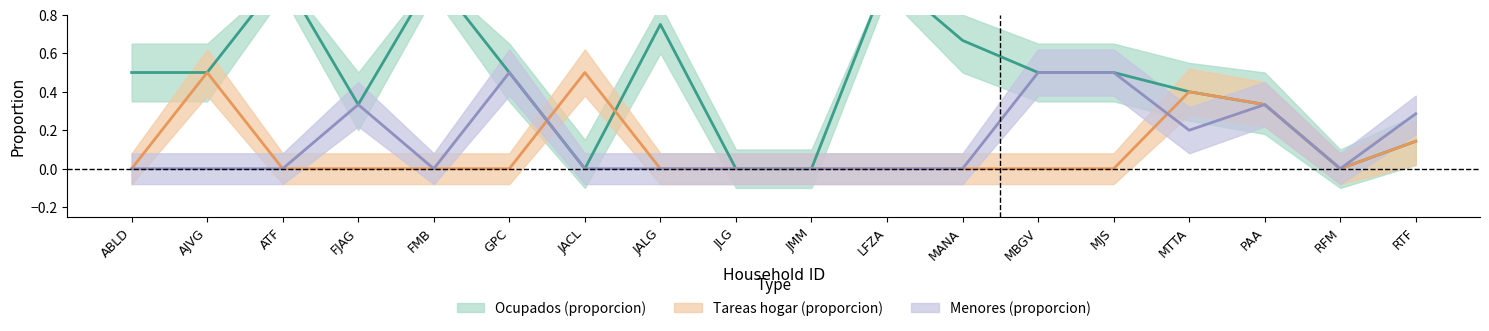

Which series changed the most between GPC and RTF?

Ocupados (proporcion)